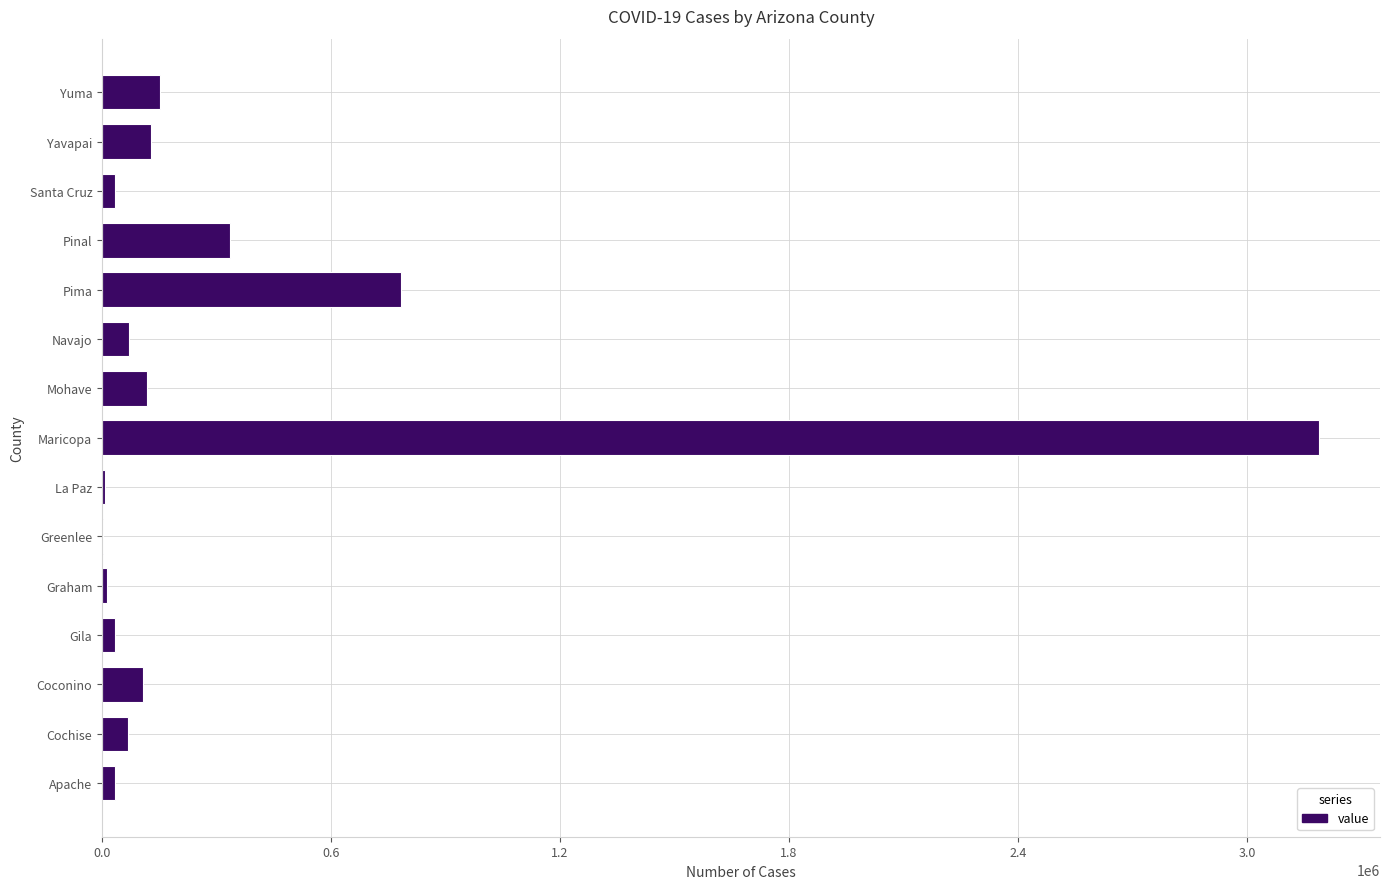

The chart shows a value of 69606 at Navajo. True or false?

True